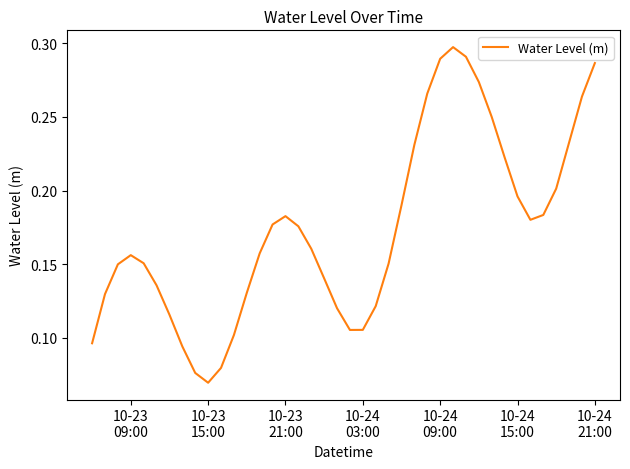

What is the minimum value shown in the chart?

0.1